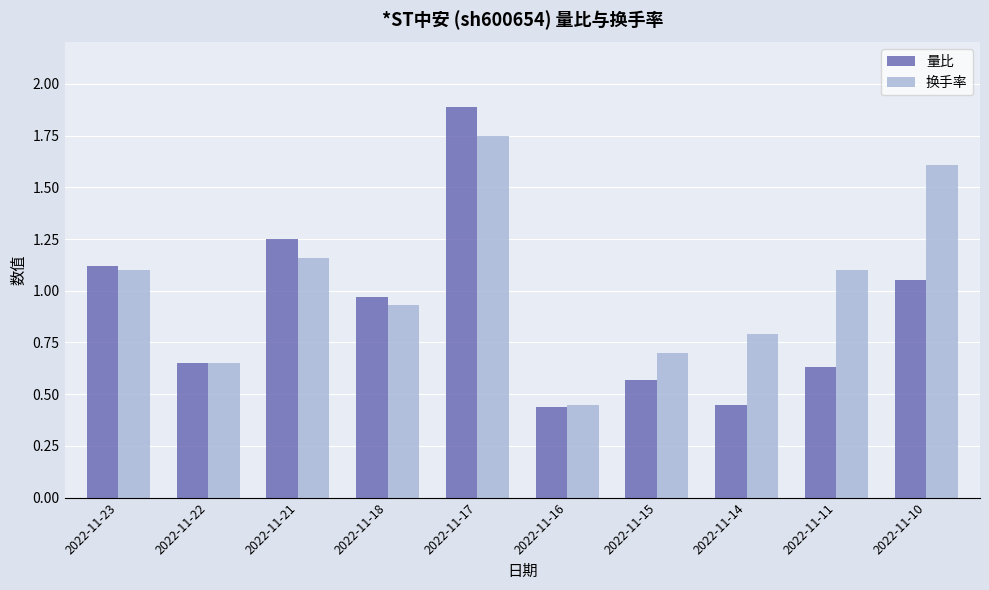

What is the sum of all 换手率 values?

10.2